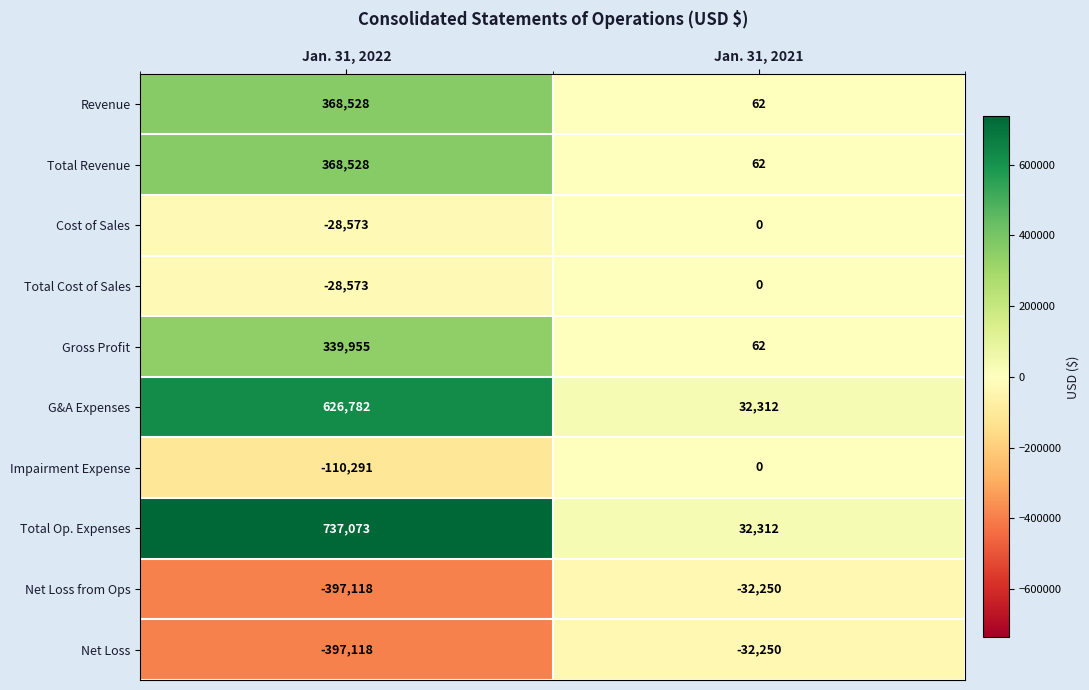

What is the approximate value of Total Revenue at Jan. 31, 2022, to the nearest 50?

368550